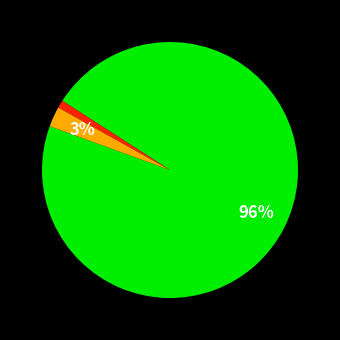

To the nearest percent, what is the difference between the largest and smallest slice percentages?

95%